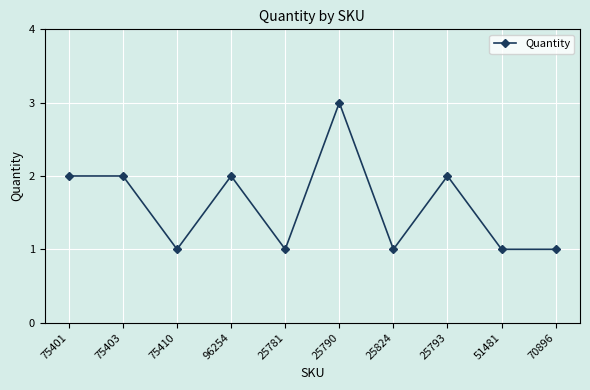

What is the sum of the values at 75403 and 25790?

5